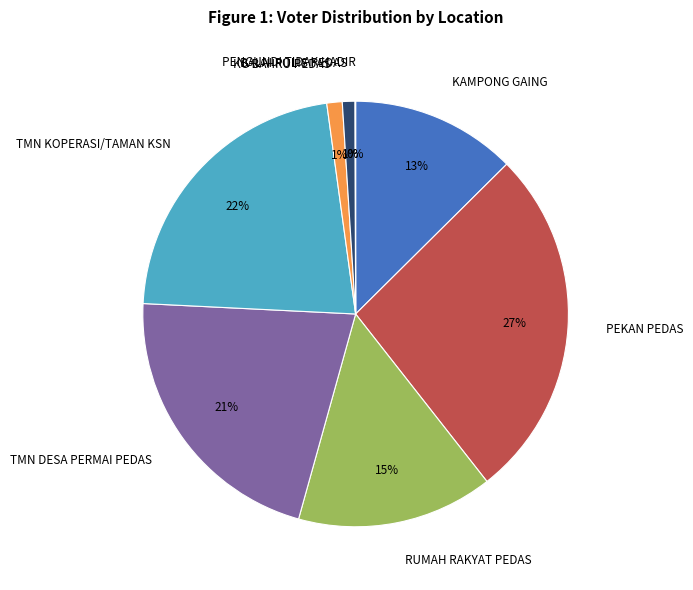

What is the largest slice in the pie chart?

PEKAN PEDAS